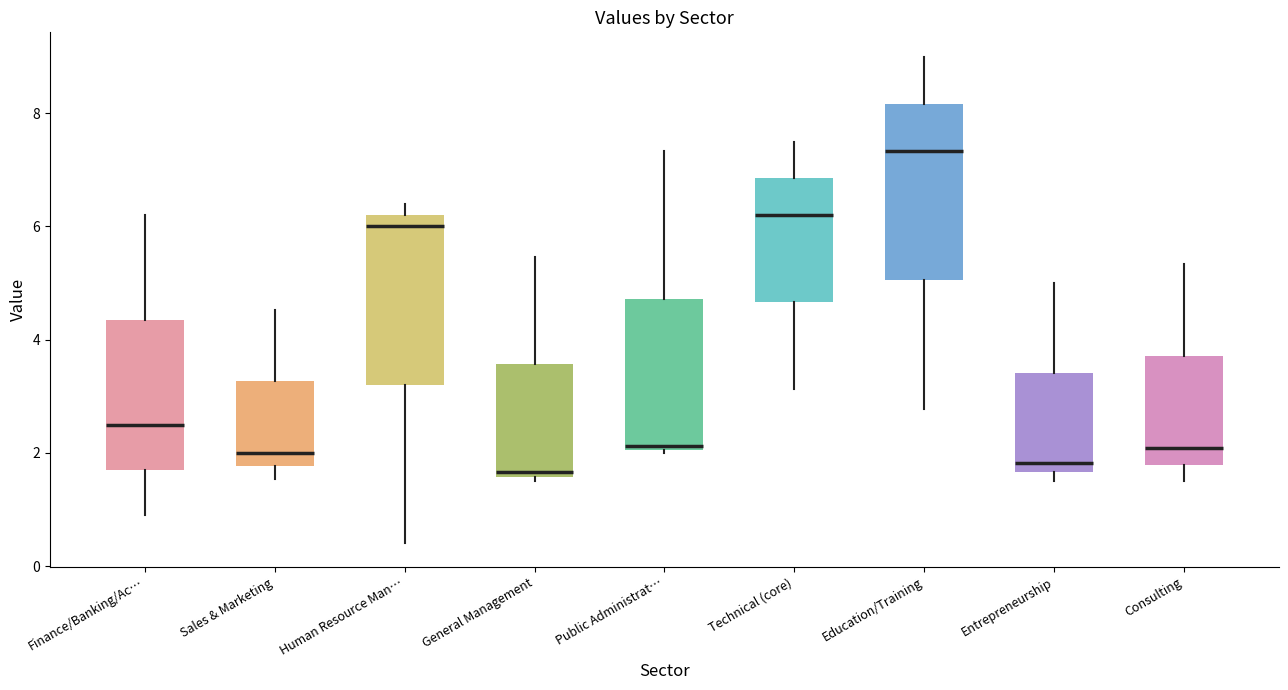

Reading left to right, transcribe this box plot: for each box, give where its median line is, the range the box spans, and where its two whiskers end, as read against the y-axis. The values are not printed on the chart, so give them approximately, as read against the axis.

Finance/Banking/Ac…: median 2.6, box 1.8 to 4.4, whiskers 1.0 to 6.2
Sales & Marketing: median 2.0, box 1.8 to 3.2, whiskers 1.6 to 4.6
Human Resource Man…: median 6.0, box 3.2 to 6.2, whiskers 0.4 to 6.4
General Management: median 1.6 (just above the box's lower edge), box 1.6 to 3.6, whiskers 1.6 (just below the box's lower edge) to 5.4
Public Administrat…: median 2.2, box 2.0 to 4.8, whiskers 2.0 (just below the box's lower edge) to 7.4
Technical (core): median 6.2, box 4.6 to 6.8, whiskers 3.2 to 7.6
Education/Training: median 7.4, box 5.0 to 8.2, whiskers 2.8 to 9.0
Entrepreneurship: median 1.8, box 1.6 to 3.4, whiskers 1.6 (just below the box's lower edge) to 5.0
Consulting: median 2.0, box 1.8 to 3.8, whiskers 1.6 to 5.4